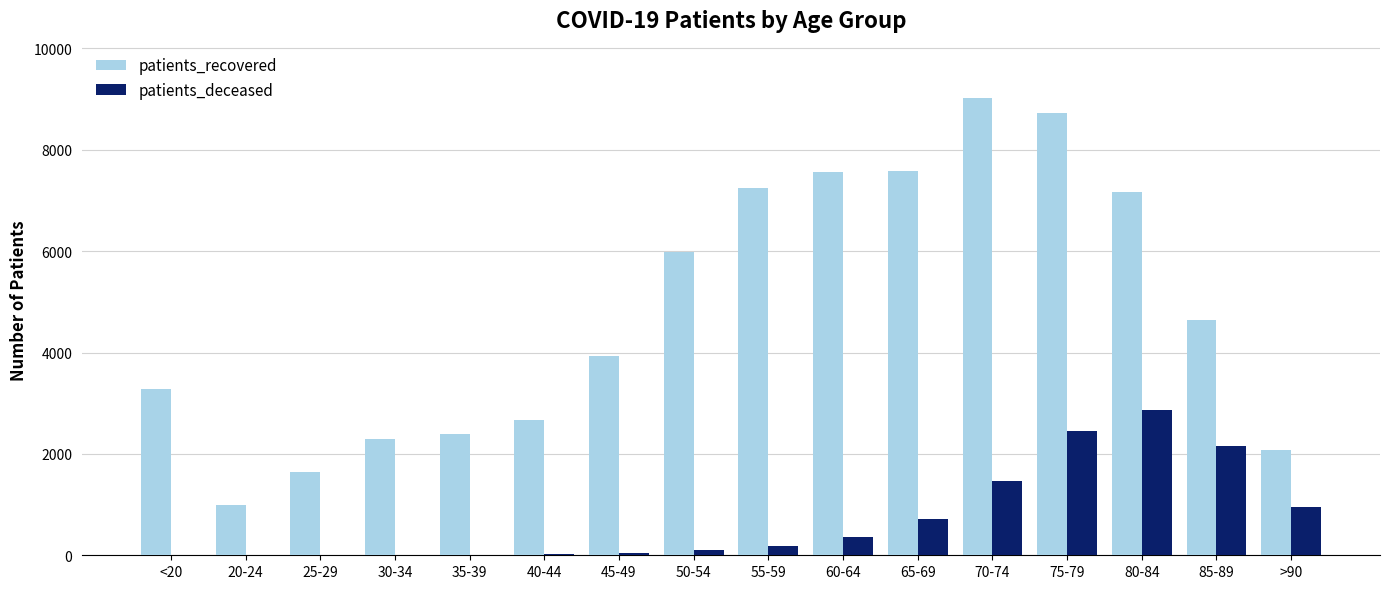

How many groups of bars are there?

16